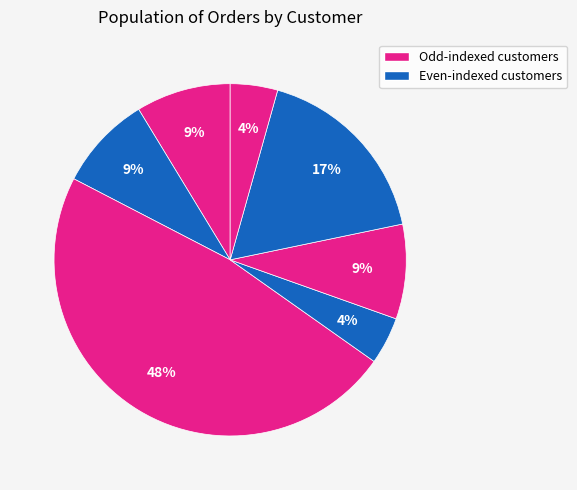

Count the number of slices in the pie.

7